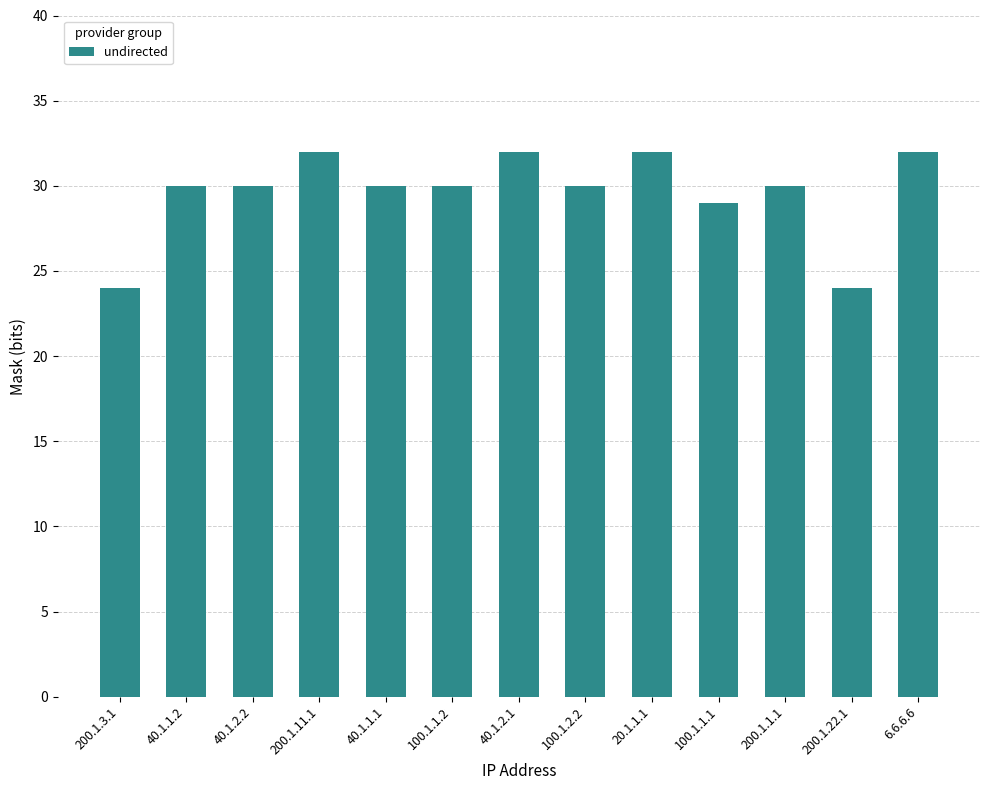

Read the value at 40.1.2.1.

32